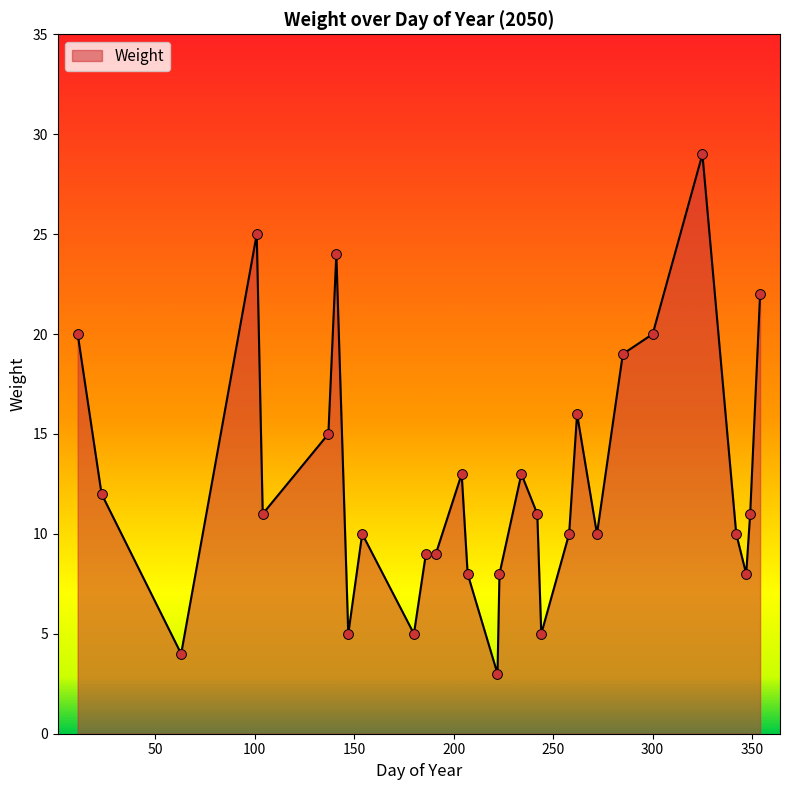

What is the difference between the maximum and minimum values?

26